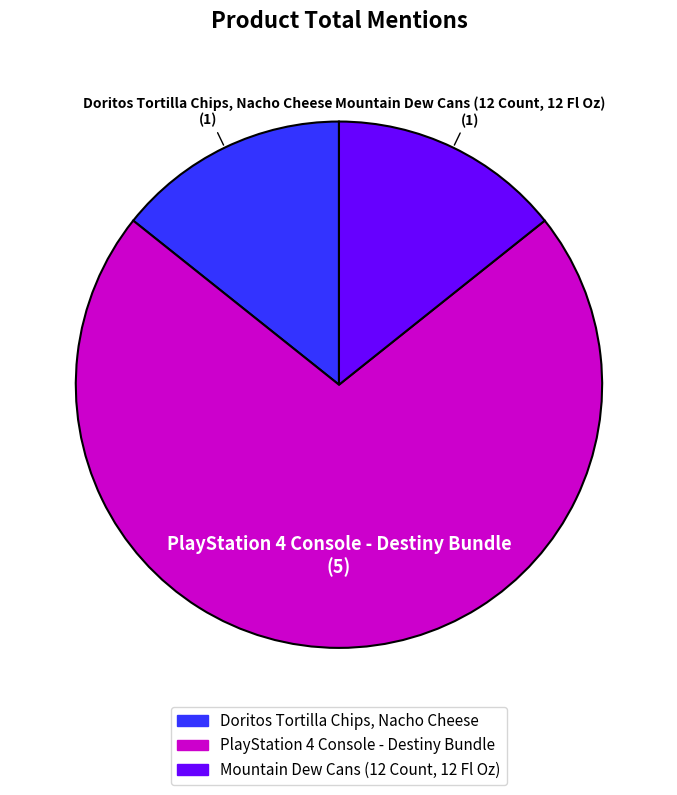

The Doritos Tortilla Chips, Nacho Cheese slice represents 24% of the pie. True or false?

False